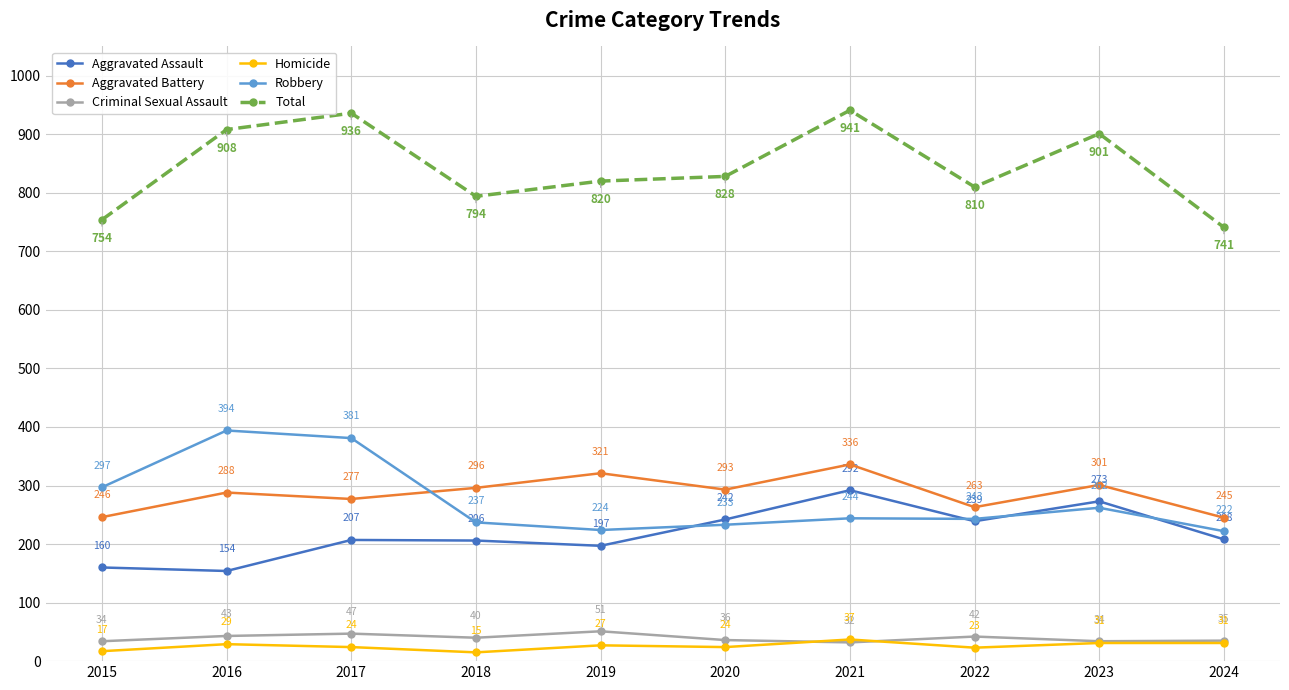

Reading right to left, what are all the values shown in this chart?

Aggravated Assault: 208	273	239	292	242	197	206	207	154	160
Aggravated Battery: 245	301	263	336	293	321	296	277	288	246
Criminal Sexual Assault: 35	34	42	32	36	51	40	47	43	34
Homicide: 31	31	23	37	24	27	15	24	29	17
Robbery: 222	262	243	244	233	224	237	381	394	297
Total: 741	901	810	941	828	820	794	936	908	754